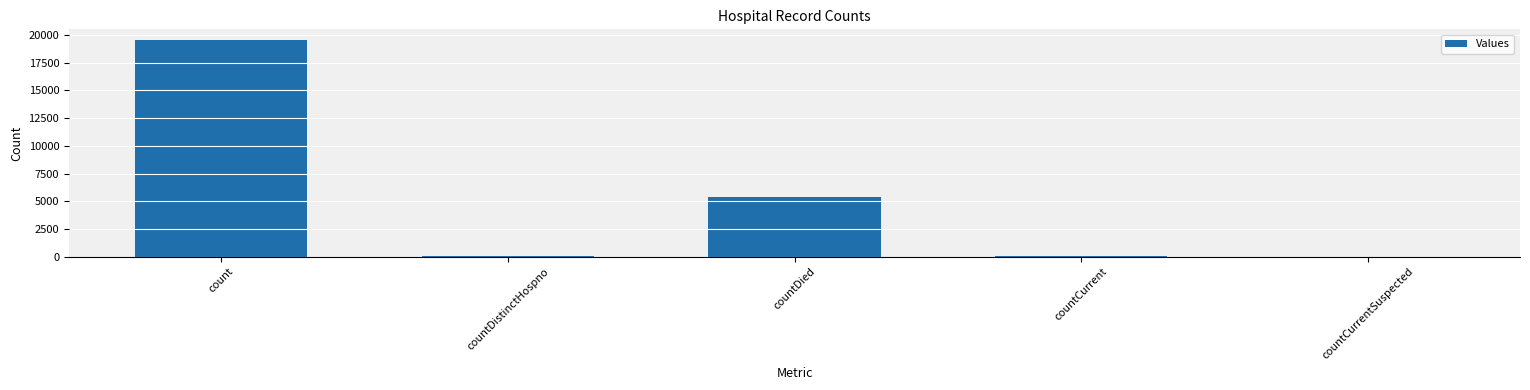

What is the change in value from count to countCurrent?

-19492